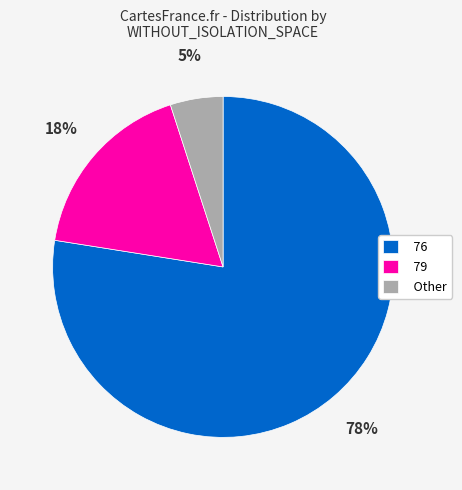

Is there any slice that represents more than half of the pie?

Yes